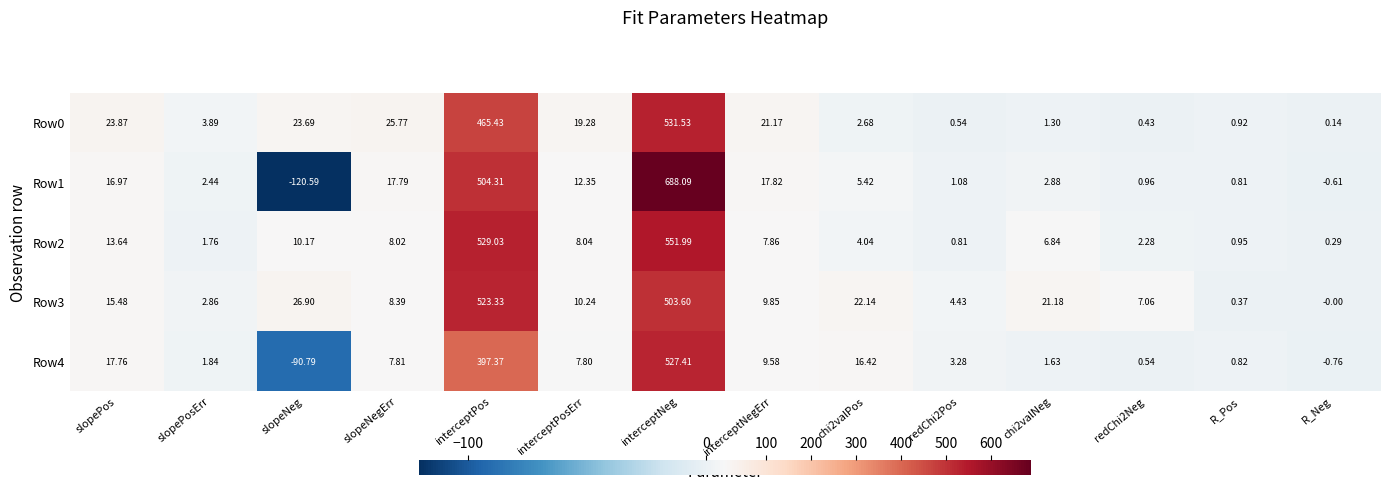

Which category has the lowest value in the Row4 series?

slopeNeg